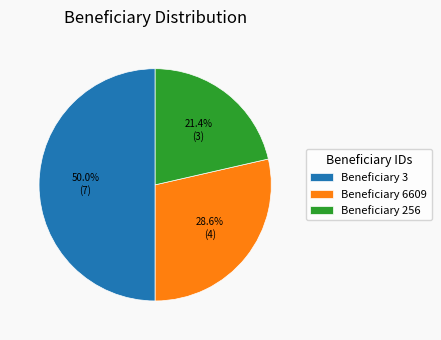

What is the largest slice in the pie chart?

Beneficiary 3